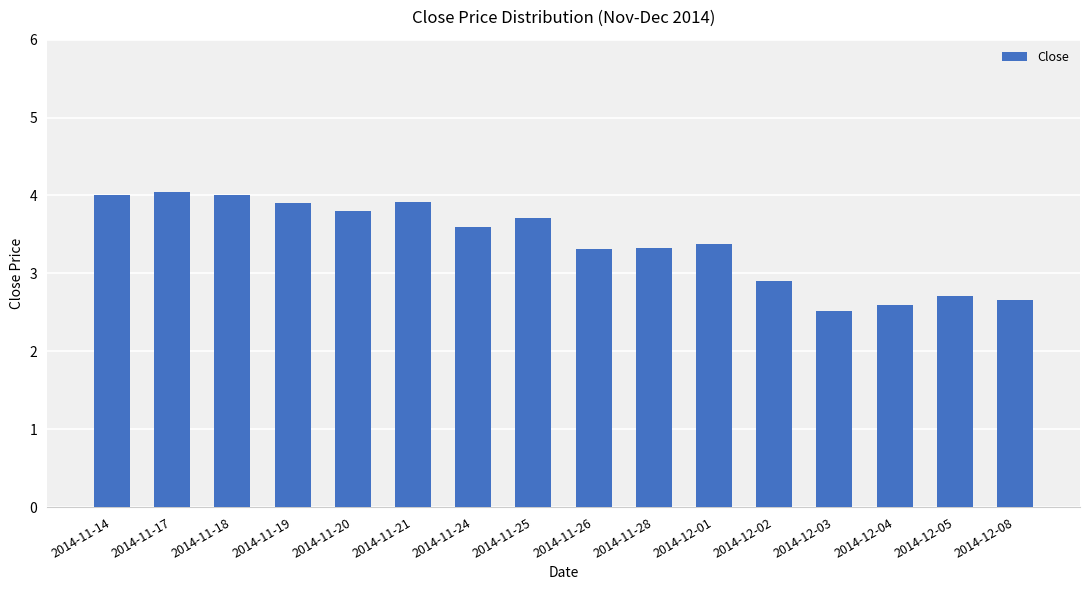

Reading right to left, transcribe all the data shown in this chart.

2.7	2.7	2.6	2.5	2.9	3.4	3.3	3.3	3.7	3.6	3.9	3.8	3.9	4.0	4.0	4.0